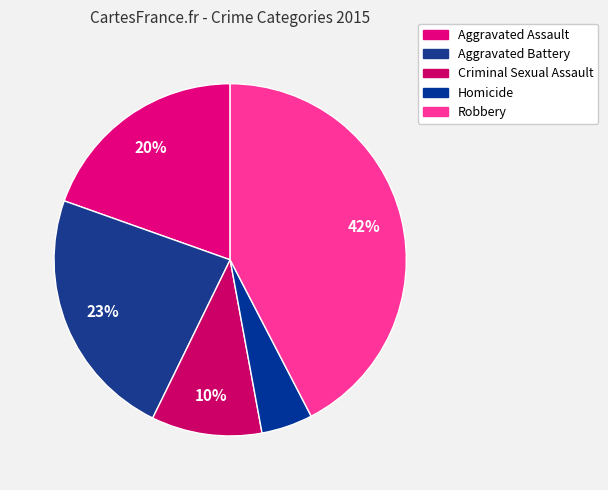

Count the number of slices in the pie.

5